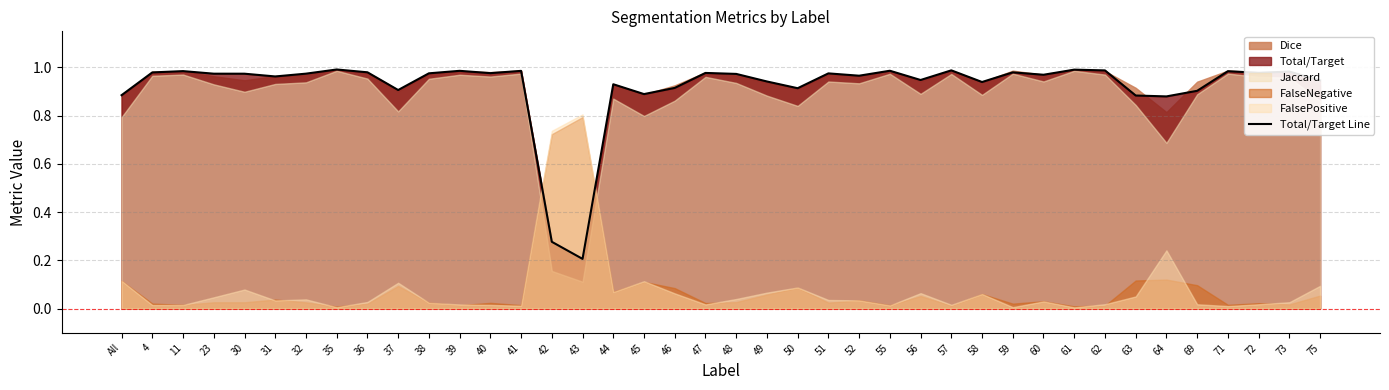

At which category does the chart reach its peak across all series?

35